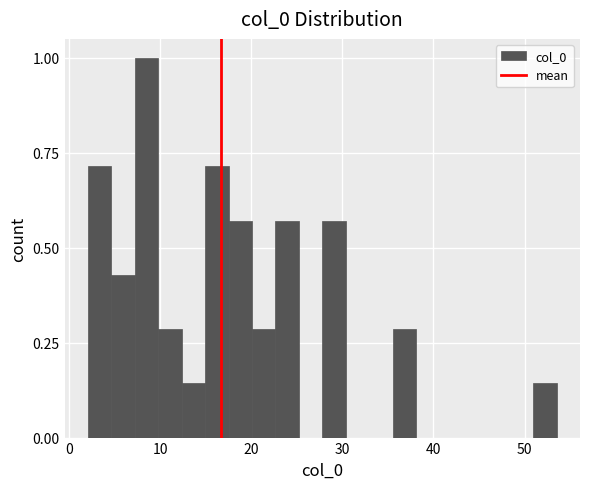

Around what value on the x-axis is the tallest bar? Give the approximate position of its centre, as read against the axis.

9